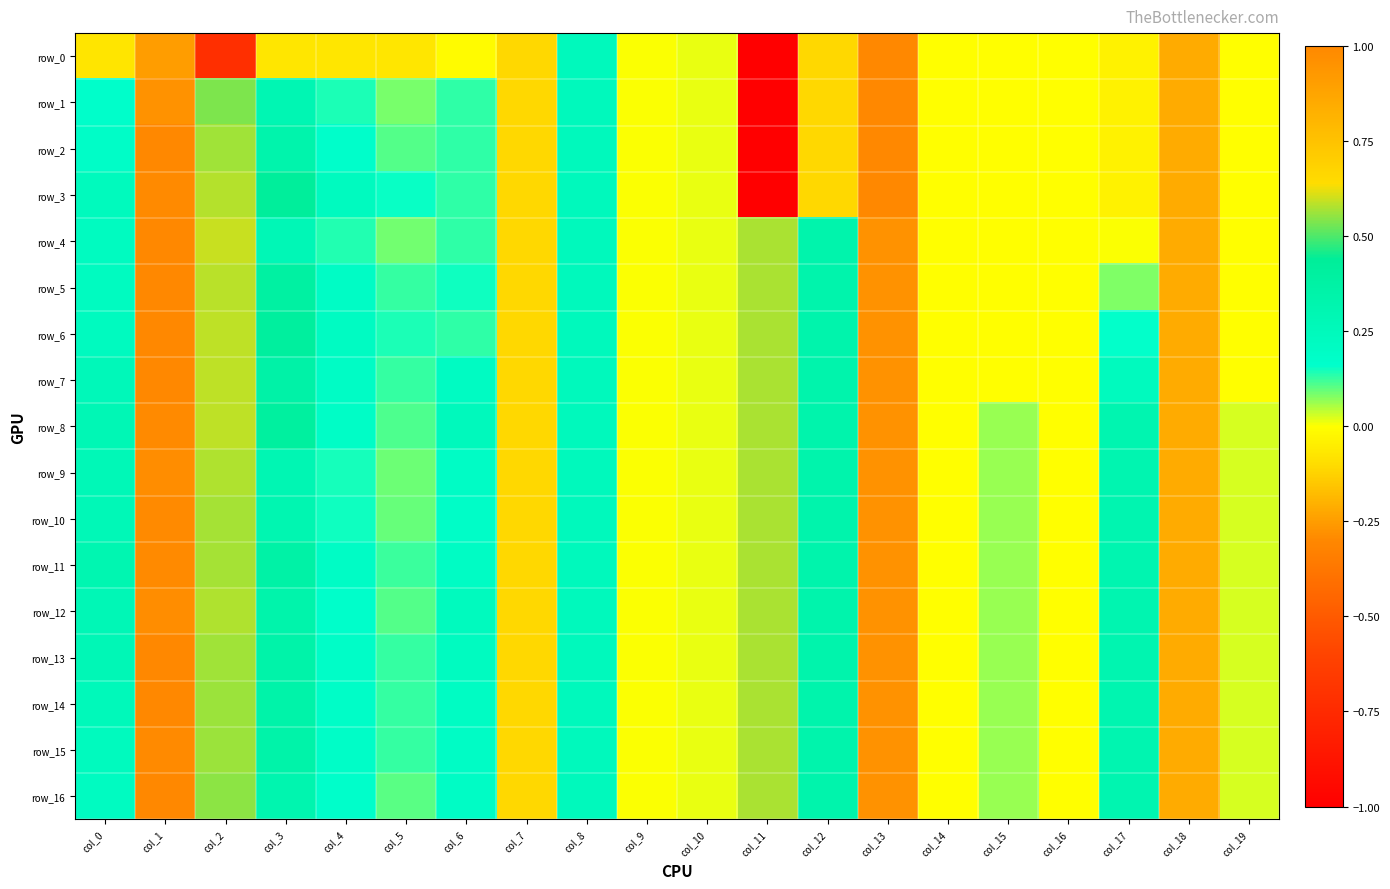

How many values in the row_10 series are below 0?

4